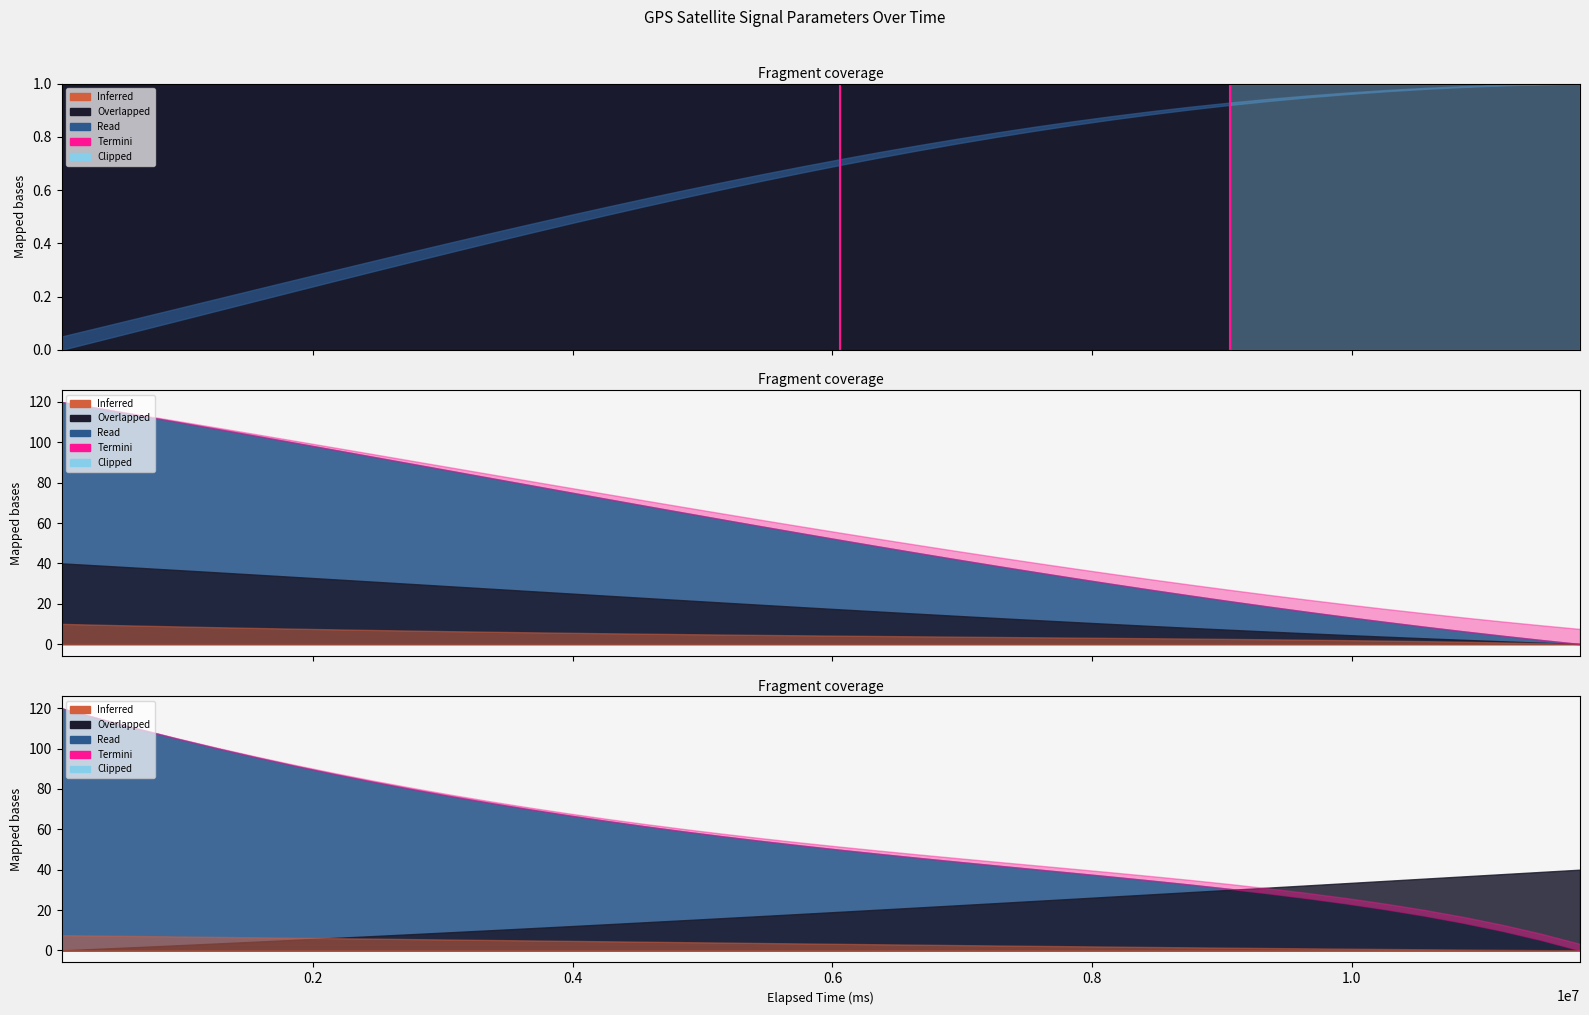

How many lines are shown in the chart?

1